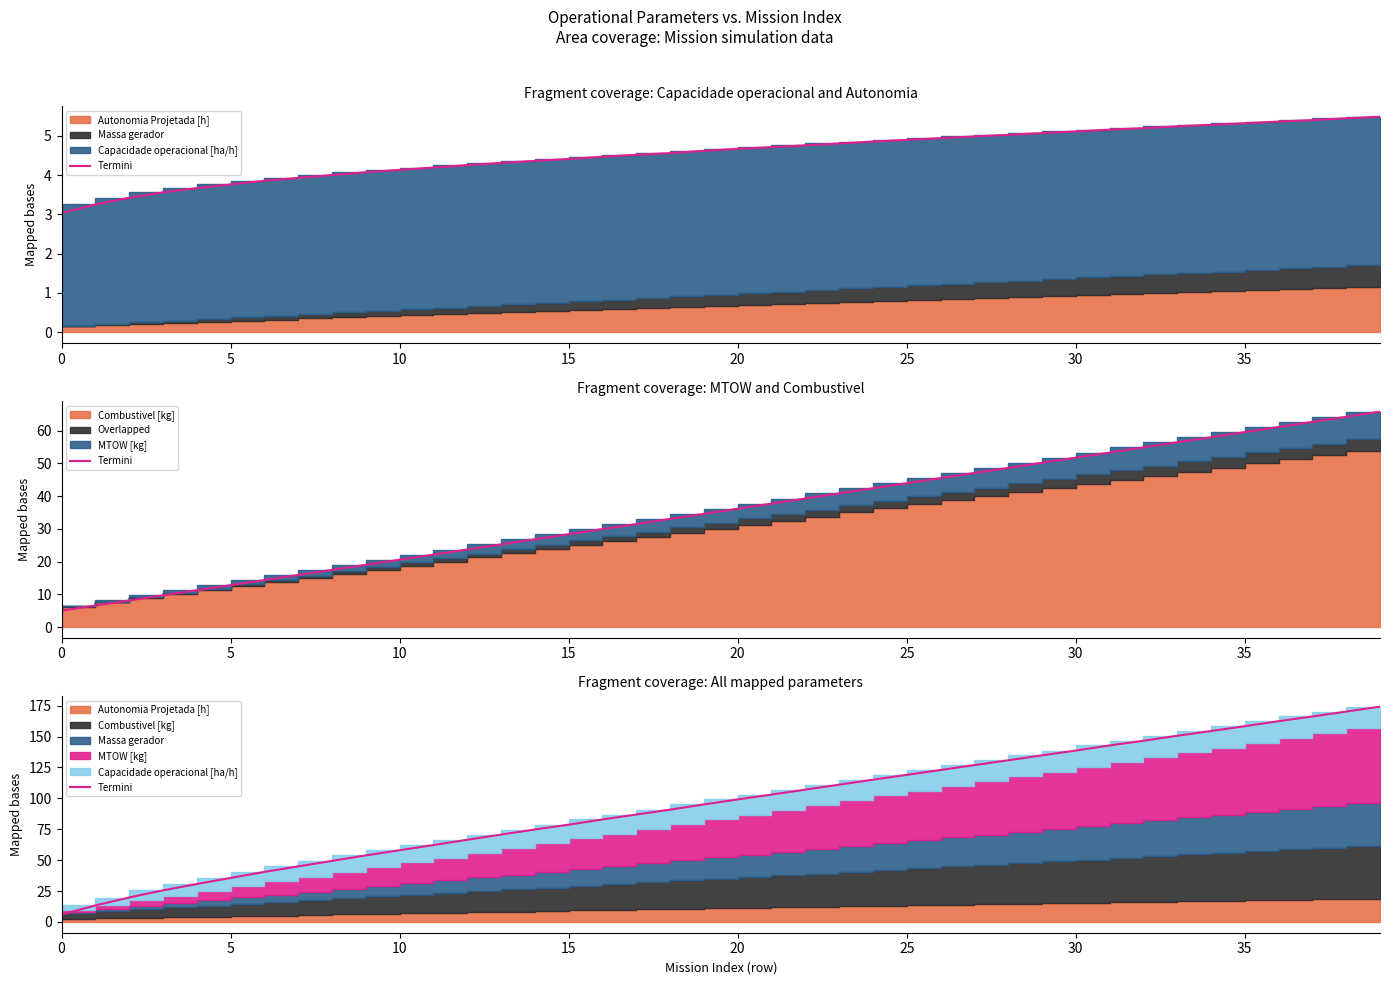

What is the maximum value shown in the chart?

174.3